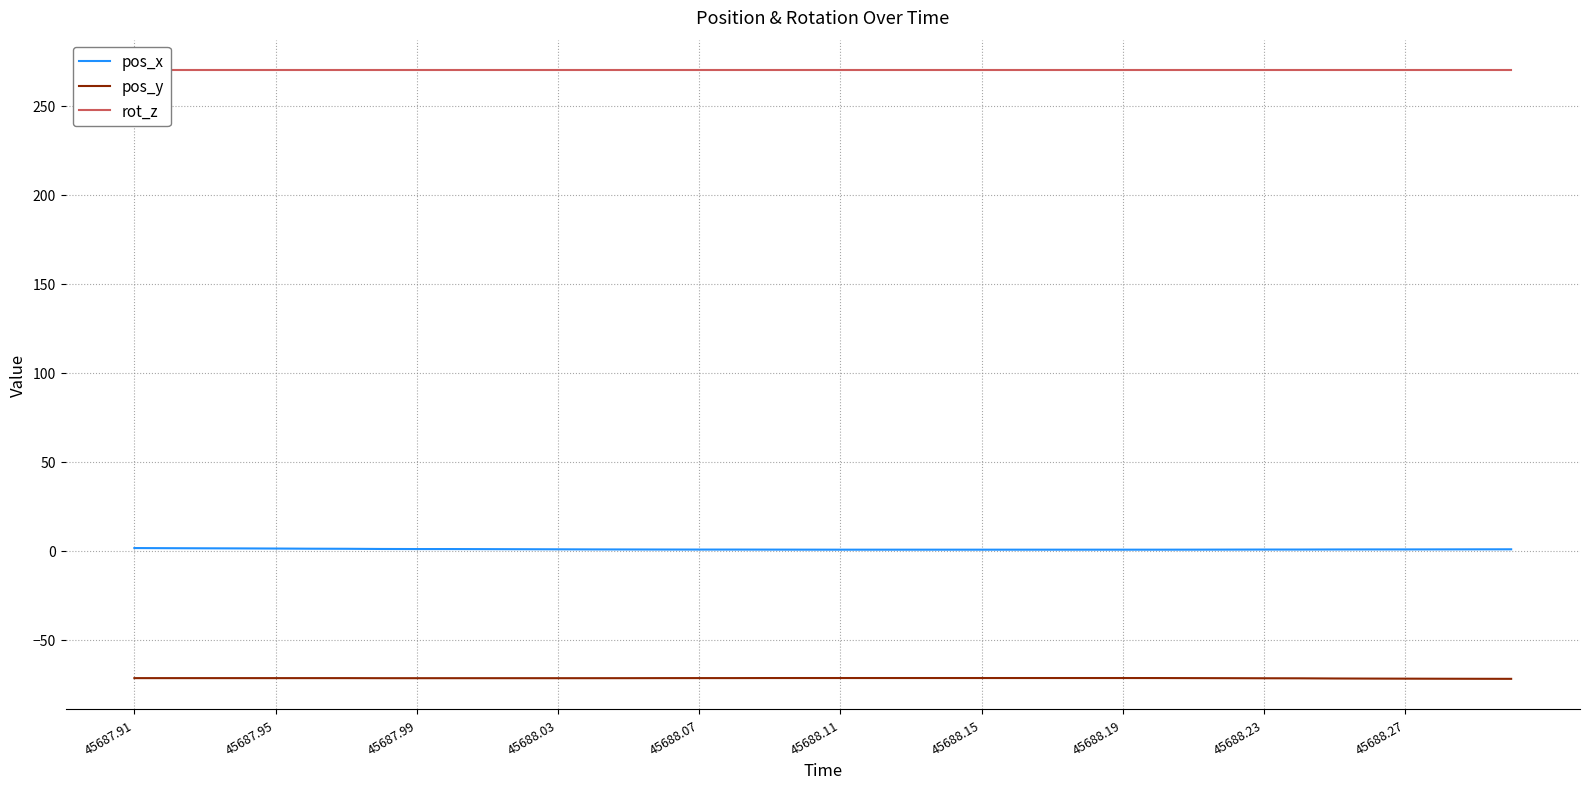

At which label is rot_z closest to 270?

45687.91